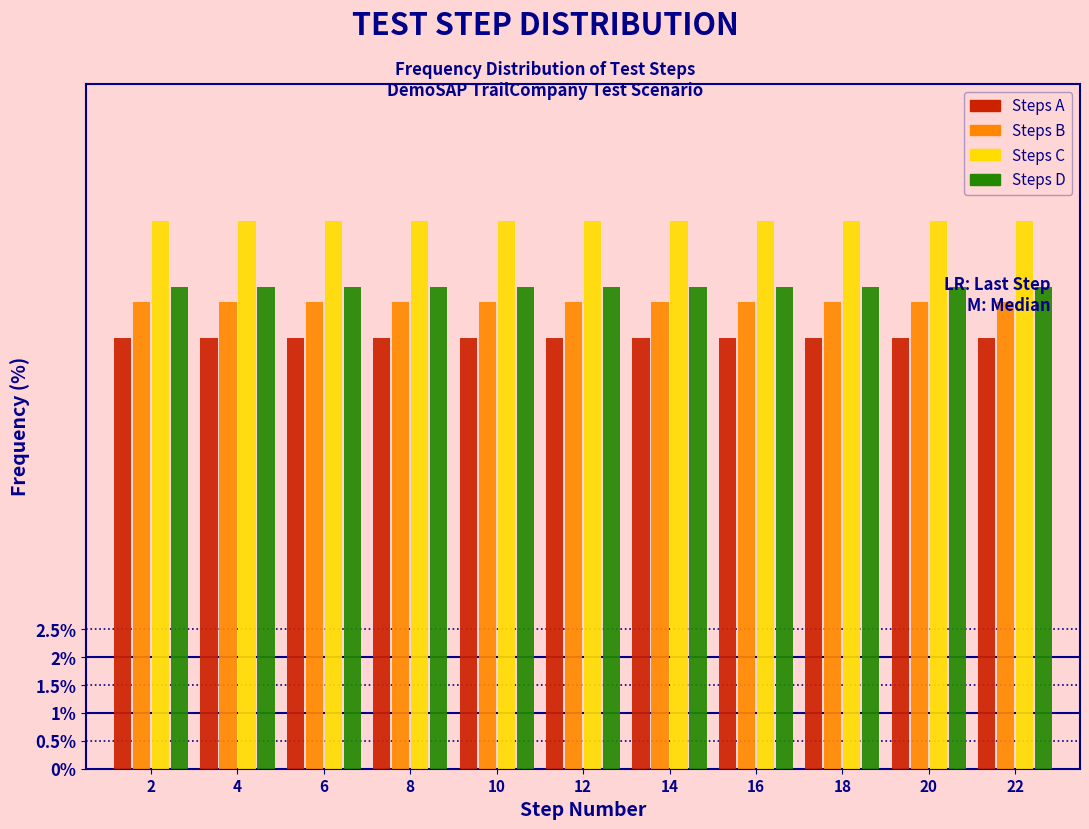

What is the difference between the highest and lowest values at 4?

2.1